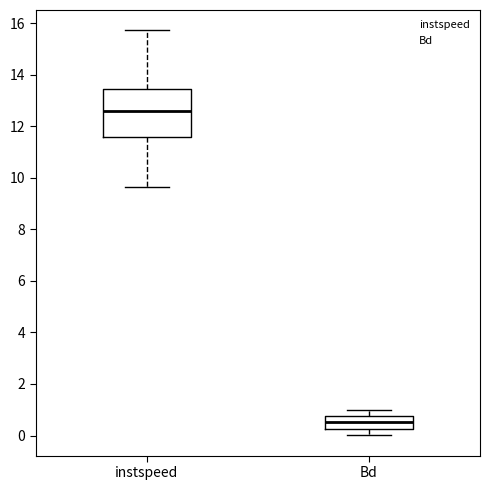

Comparing the boxes themselves (not the whiskers), which one is the tallest?

instspeed